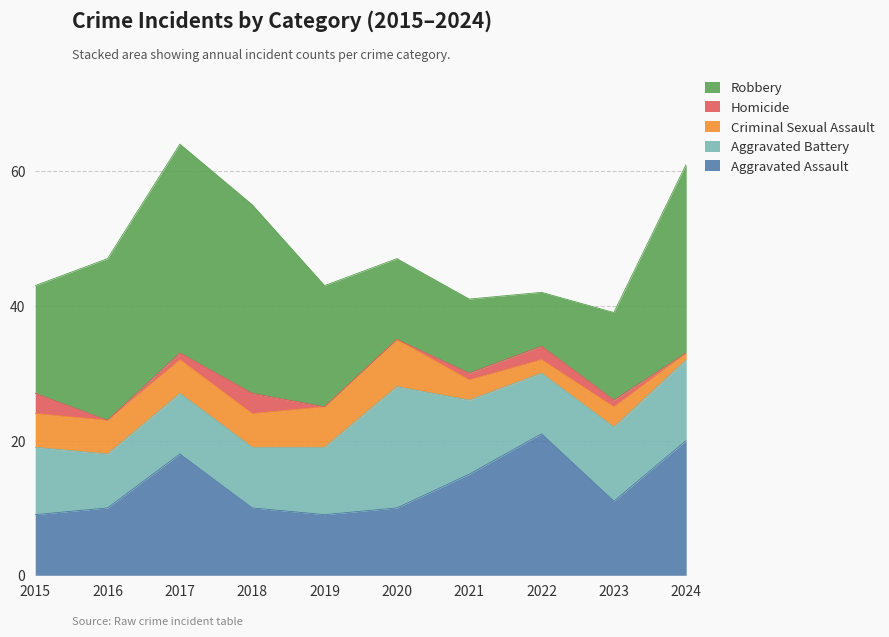

Reading left to right, what are all the values shown in this chart?

Aggravated Assault: 9	10	18	10	9	10	15	21	11	20
Aggravated Battery: 10	8	9	9	10	18	11	9	11	12
Criminal Sexual Assault: 5	5	5	5	6	7	3	2	3	1
Homicide: 3	0	1	3	0	0	1	2	1	0
Robbery: 16	24	31	28	18	12	11	8	13	28